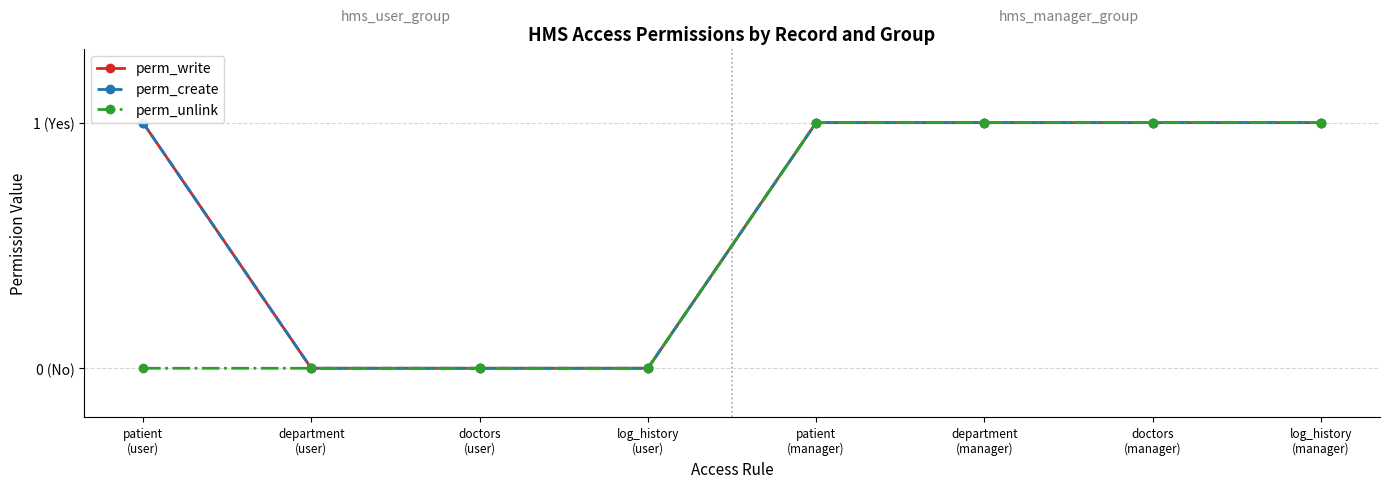

Which series has the largest total across all categories?

perm_write